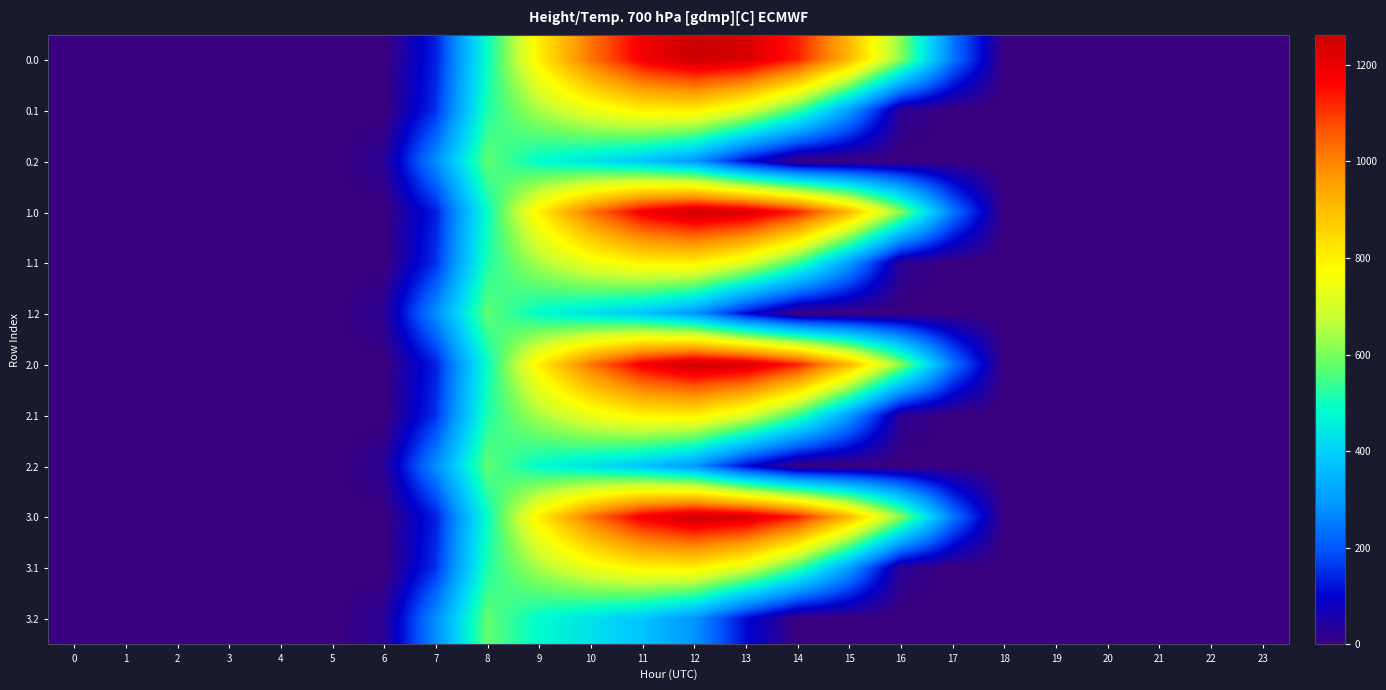

What is the spread (max minus min) of values at 14?

1128.6